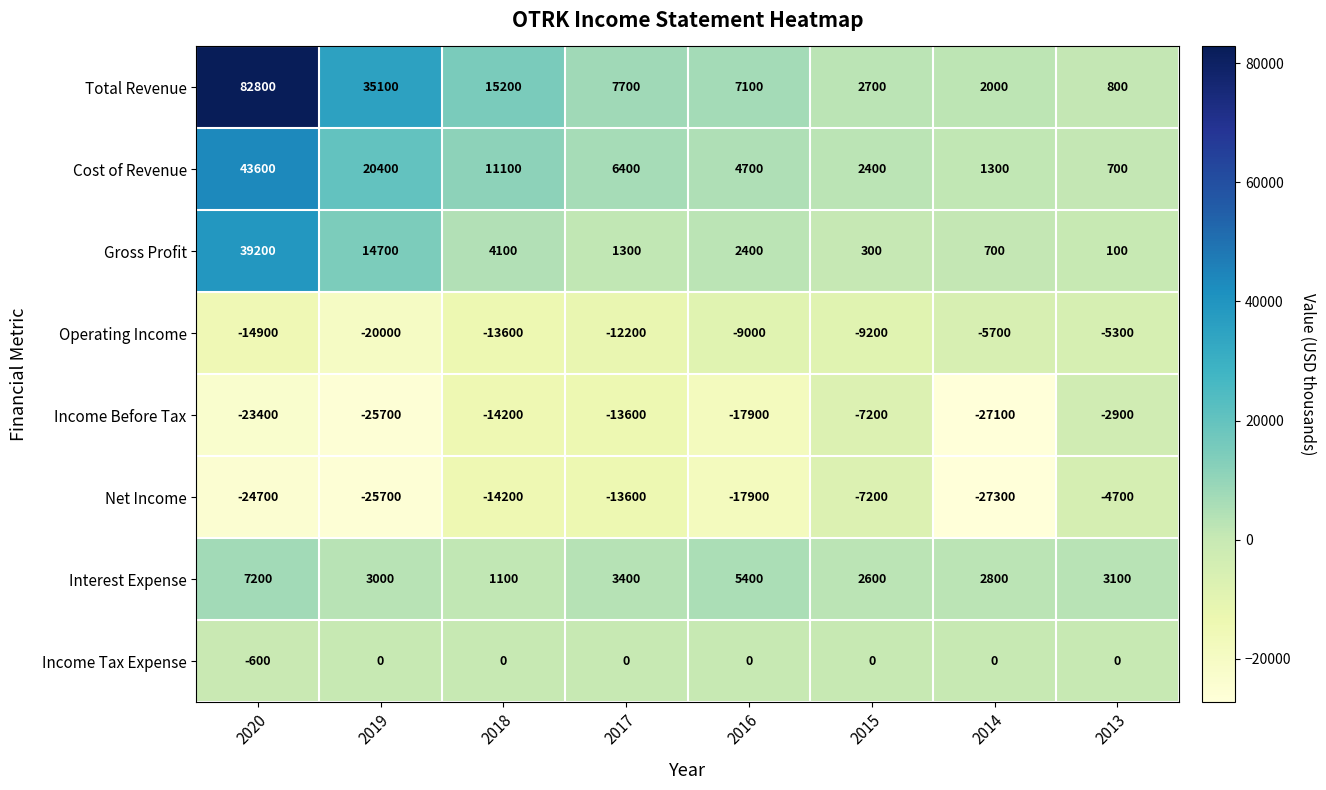

What is the sum of all Interest Expense values?

28600